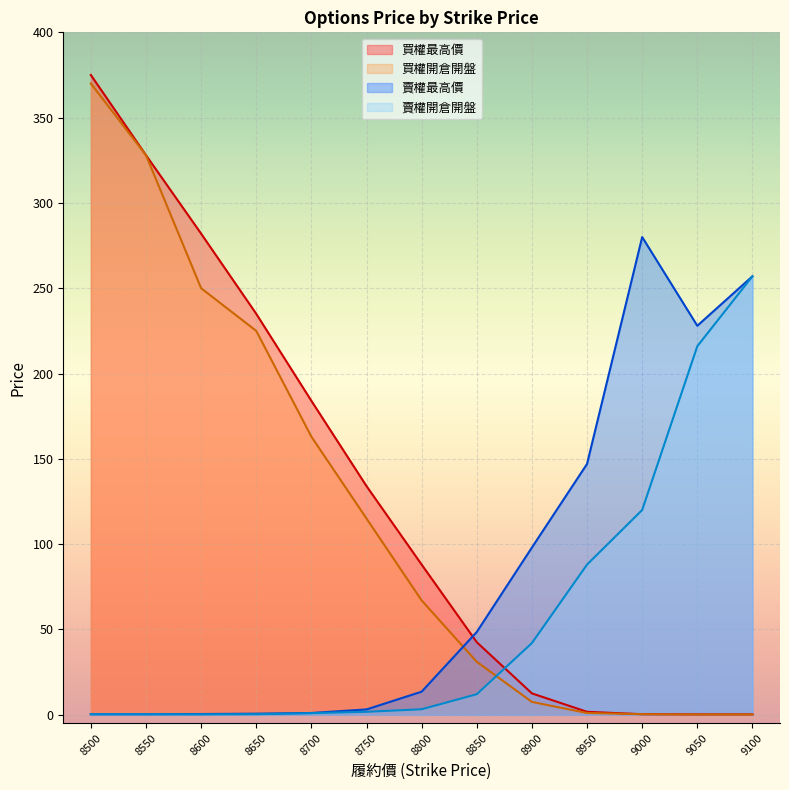

Which series changed the most between 9000 and 9050?

賣權開倉開盤